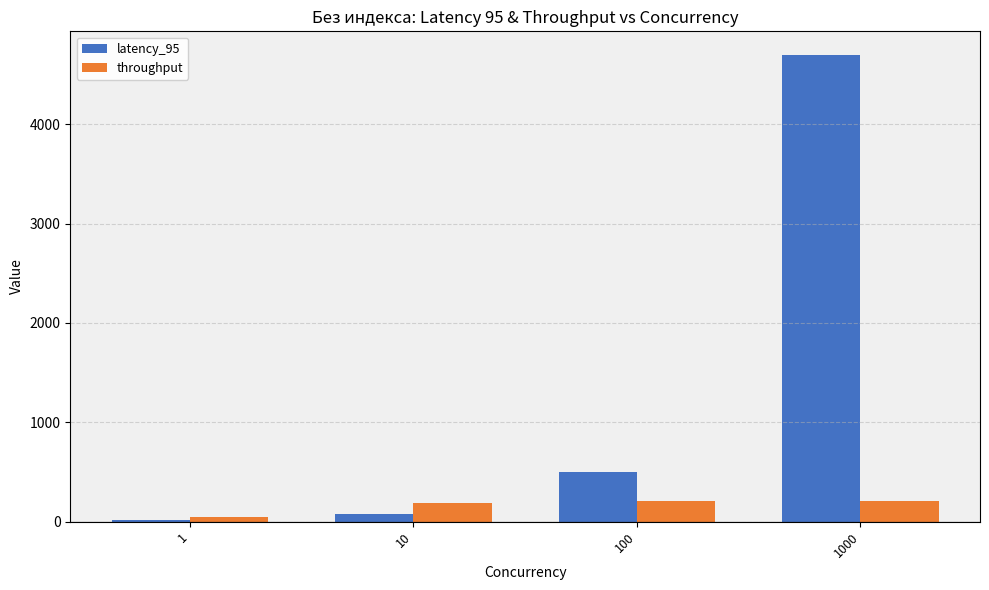

Rank the series by their maximum value, from lowest to highest.

throughput, latency_95